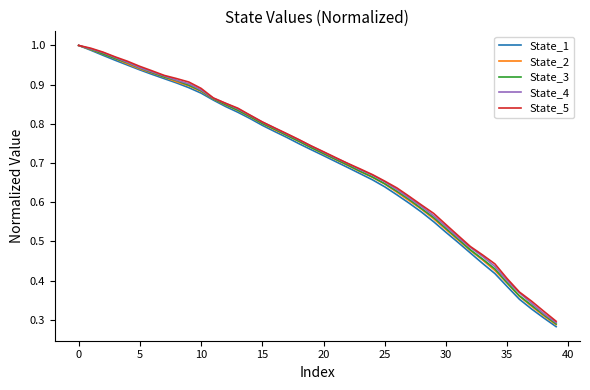

Which series has the largest range (max minus min)?

State_1